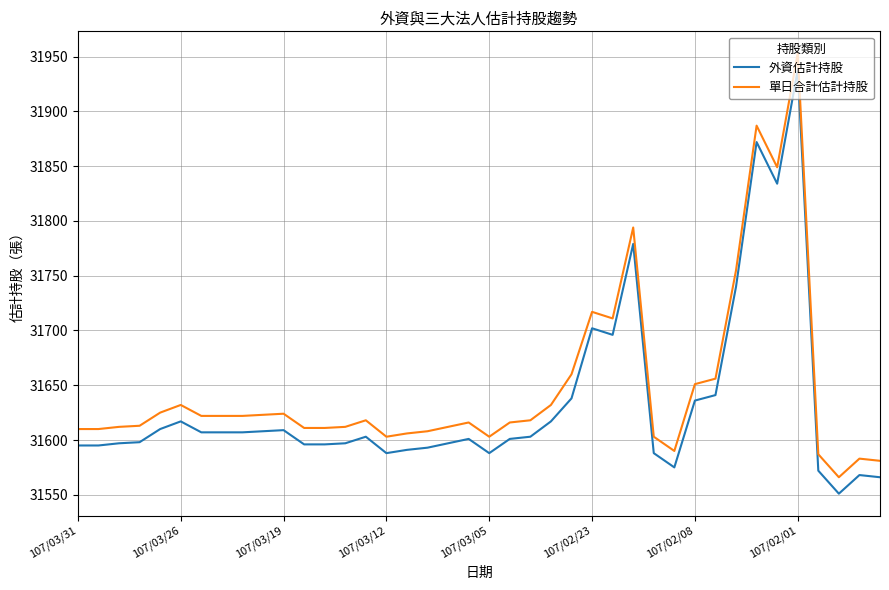

True or false: 外資估計持股 and 單日合計估計持股 cross at least once.

False